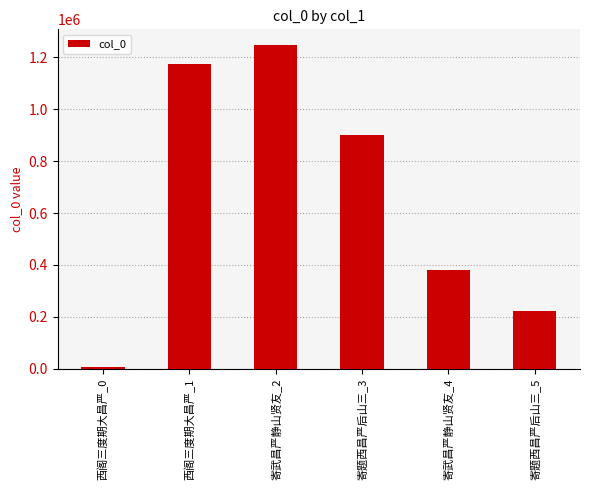

What is the average value?

655703